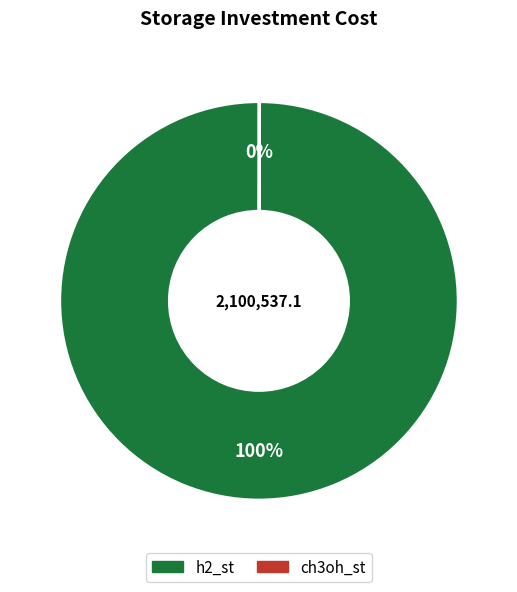

Is there a majority slice in this chart?

Yes